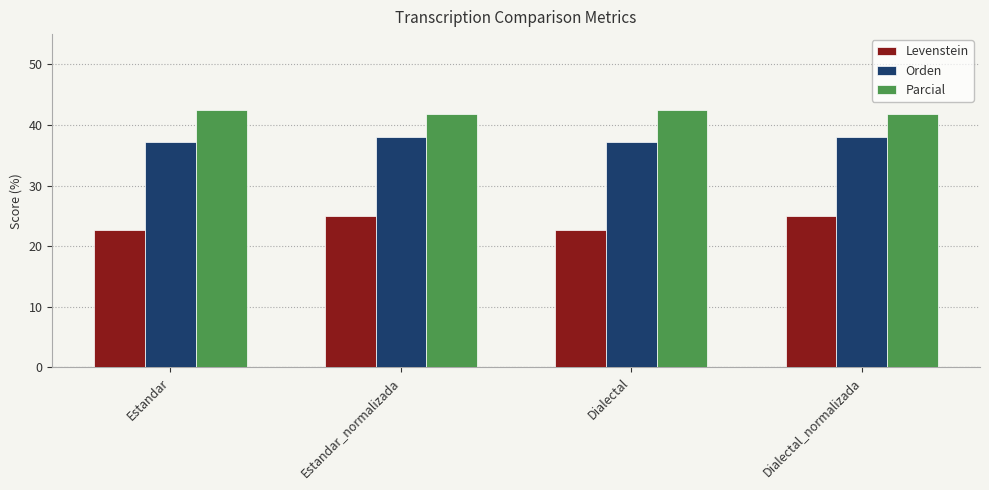

What position from the right is Estandar_normalizada?

3